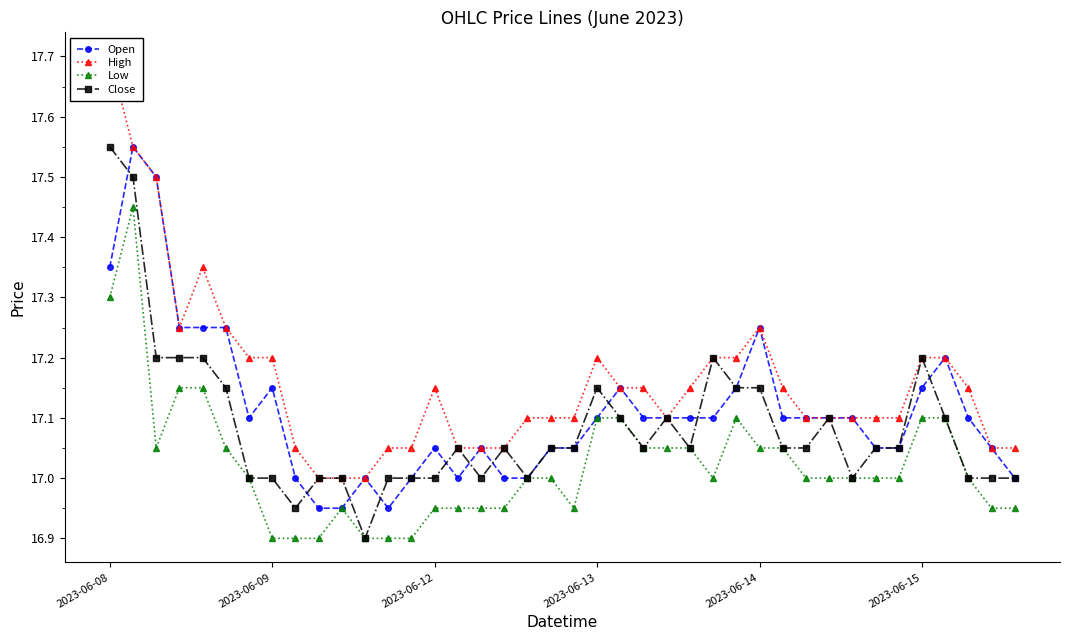

True or false: Close has more than 0 interior local peaks.

True